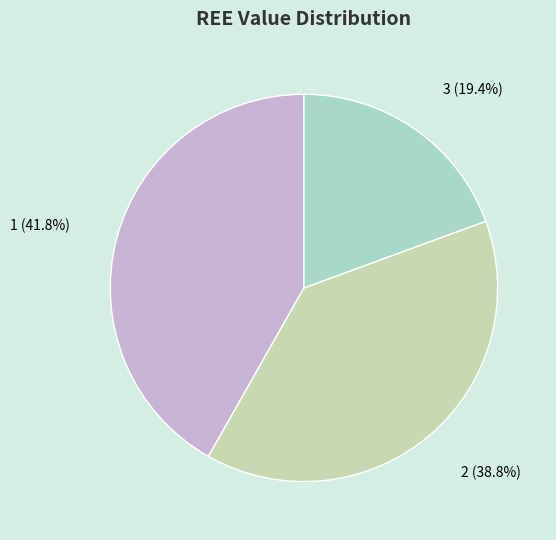

What percentage do 3 and 1 together represent?

61.2%